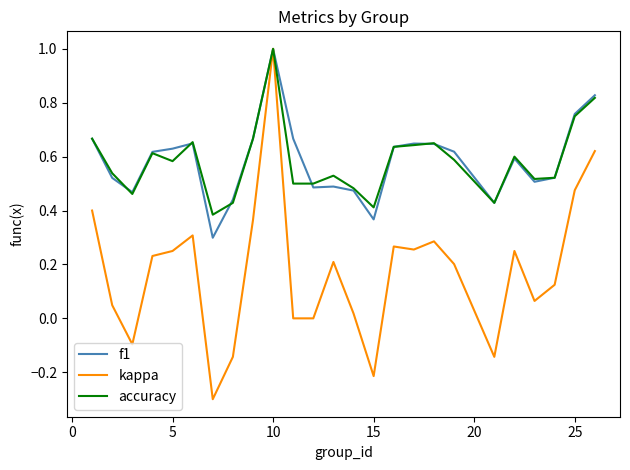

Which series has the widest spread of values?

kappa